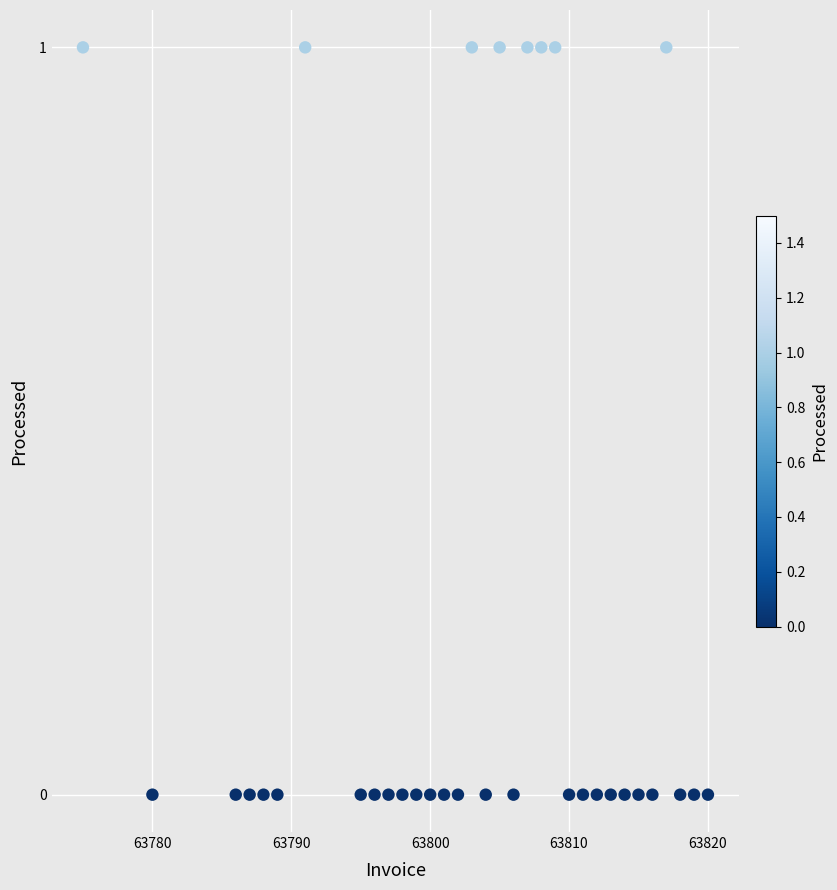

What is the range of X values (max minus min)?

45